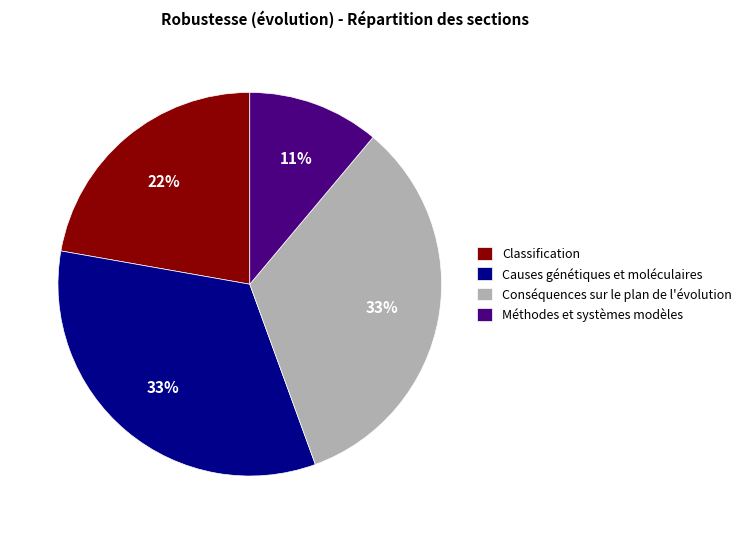

True or false: Causes génétiques et moléculaires accounts for 48% of the total.

False